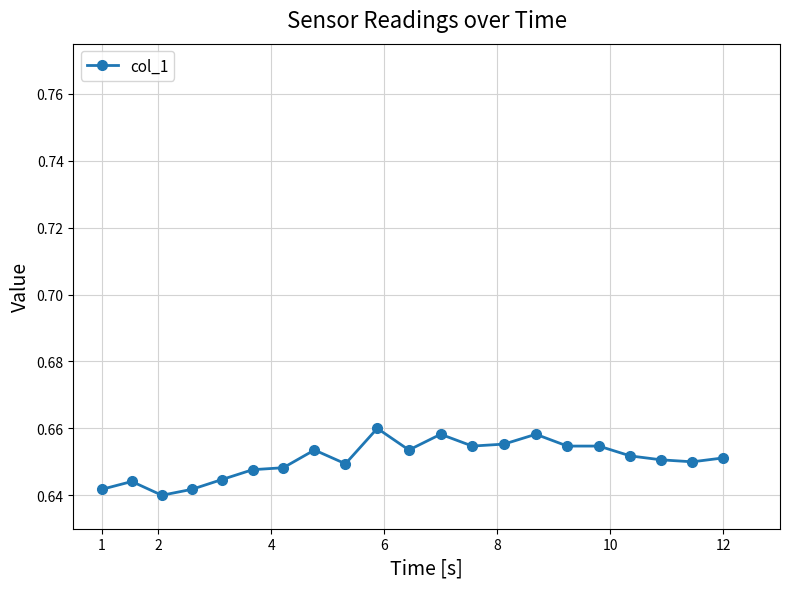

How many values are between 0 and 1?

21